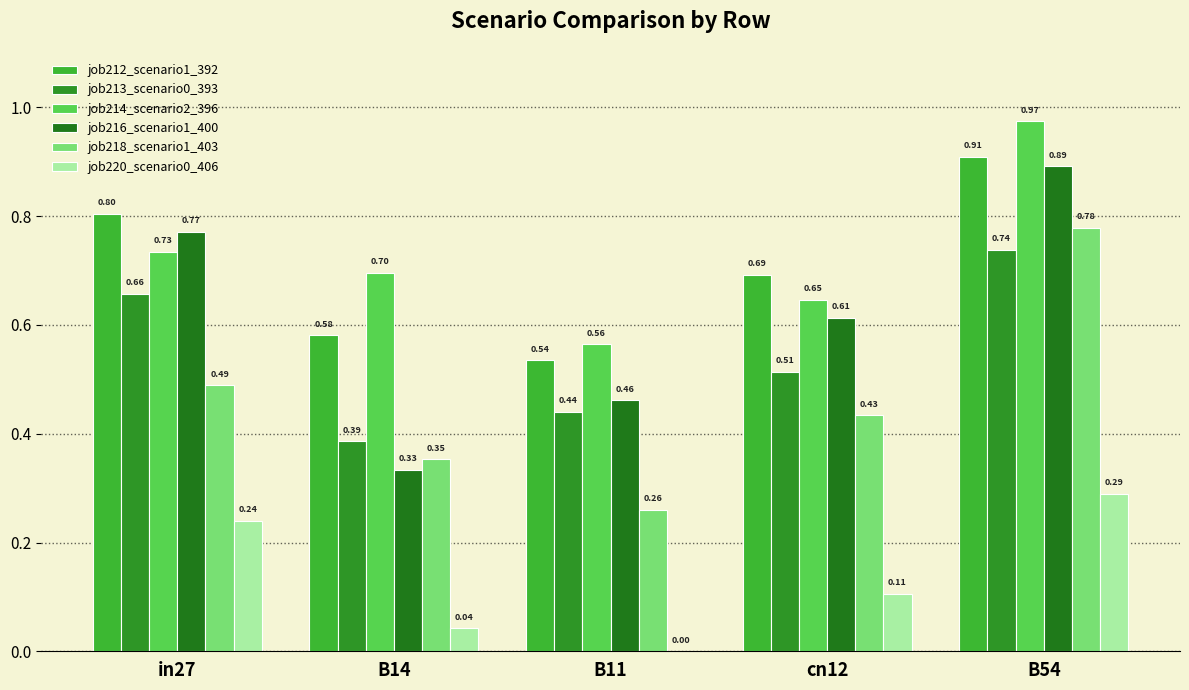

How many job212_scenario1_392 values are between 0 and 1?

5